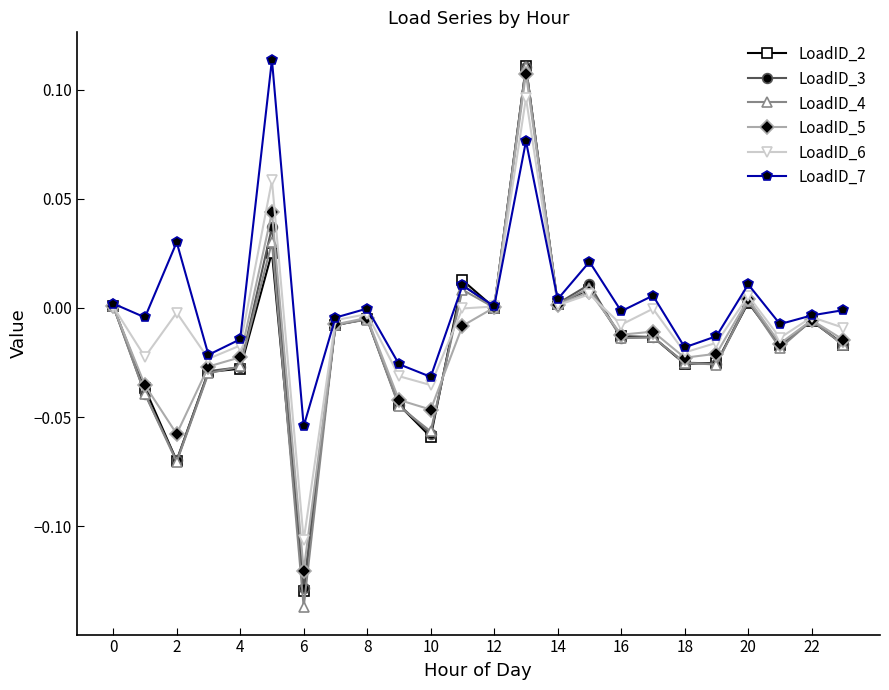

Which series has the widest spread of values?

LoadID_4